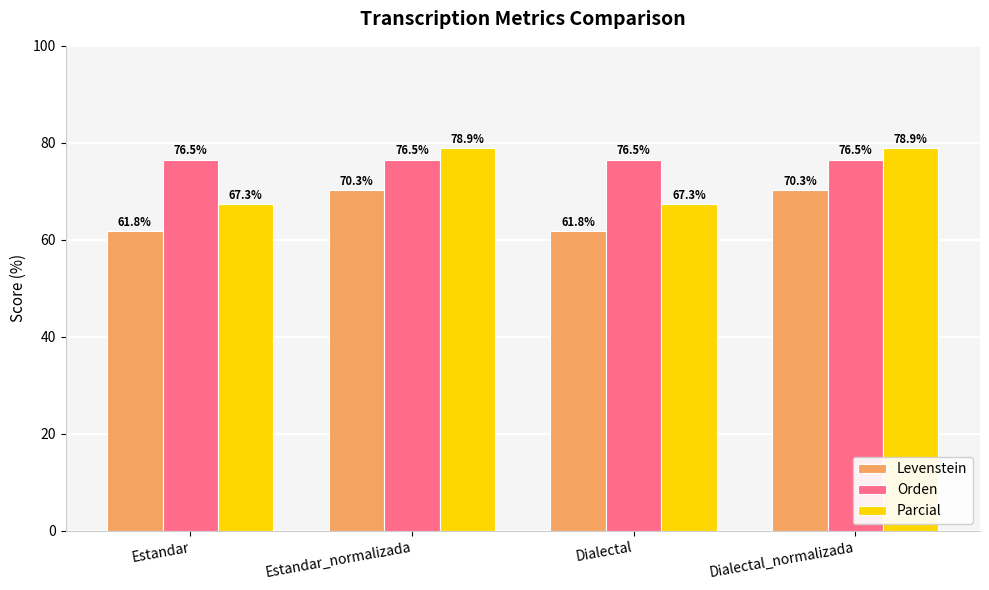

Rank the series by their average value, from lowest to highest.

Levenstein, Parcial, Orden